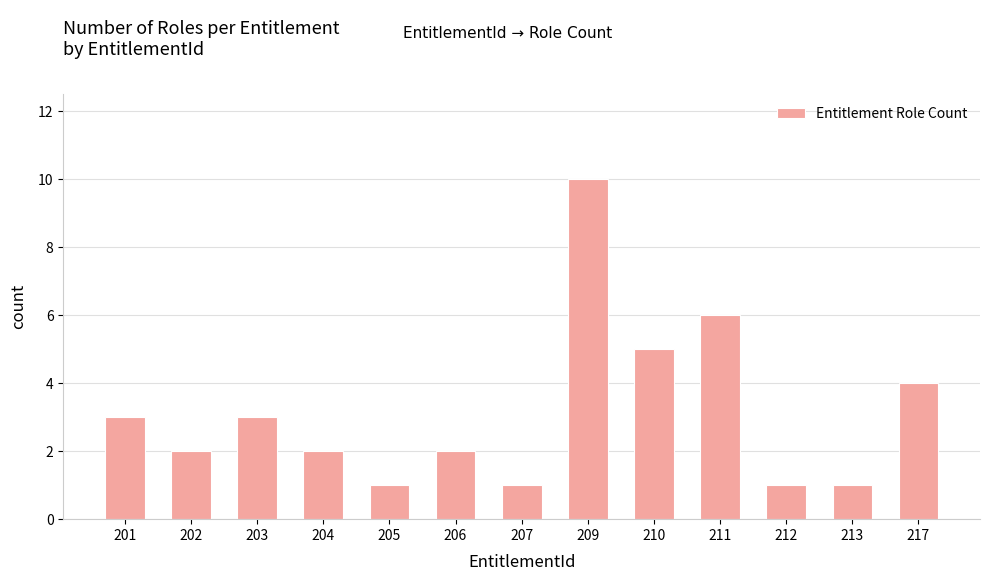

Reading left to right, what are all the values shown in this chart?

201=3	202=2	203=3	204=2	205=1	206=2	207=1	209=10	210=5	211=6	212=1	213=1	217=4